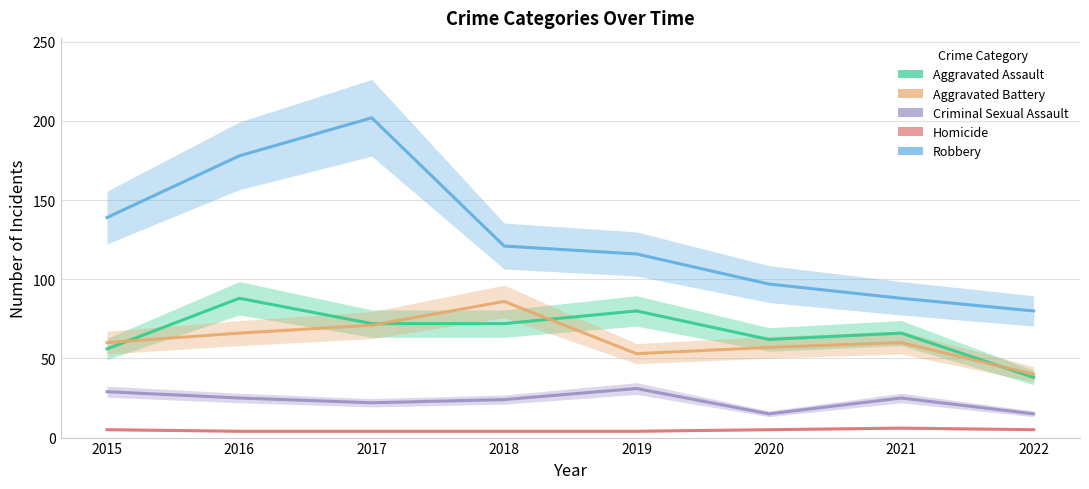

Which label corresponds to the smallest value in the chart?

2016